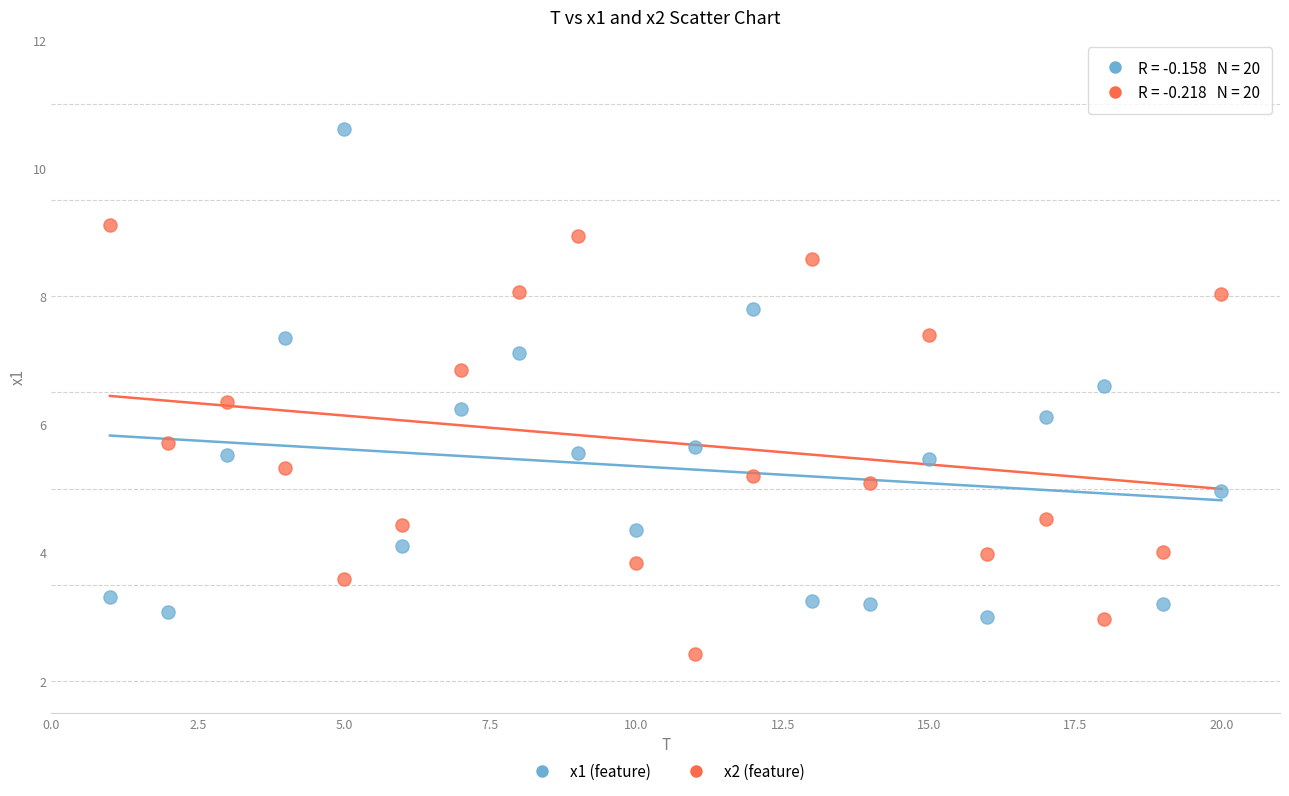

Across all series, what Y value is closest to 6?

6.1